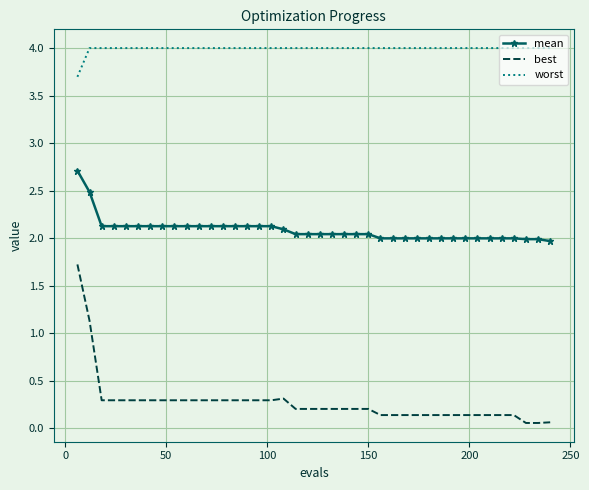

Rank the series by their maximum value, from lowest to highest.

best, mean, worst